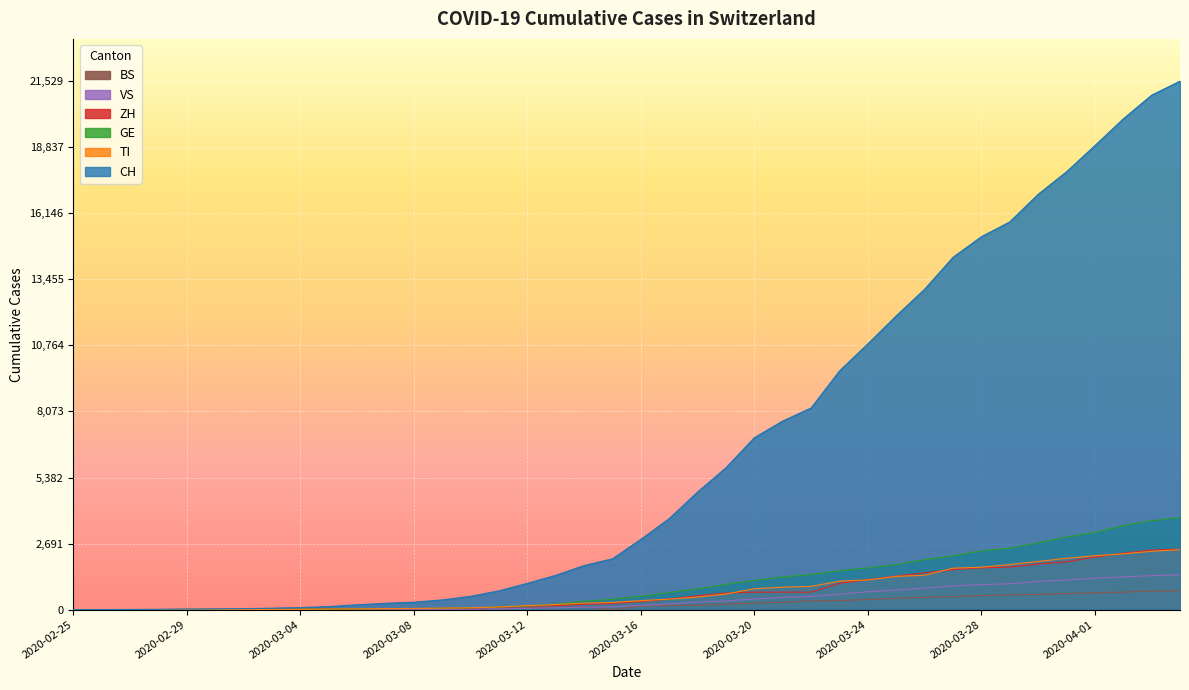

What is the difference between the maximum and minimum values in the ZH series?

2461